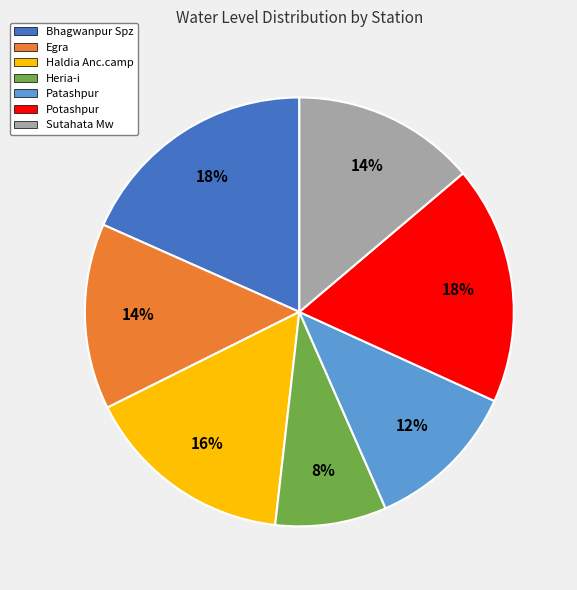

Which has a higher value, Patashpur or Haldia Anc.camp?

Haldia Anc.camp